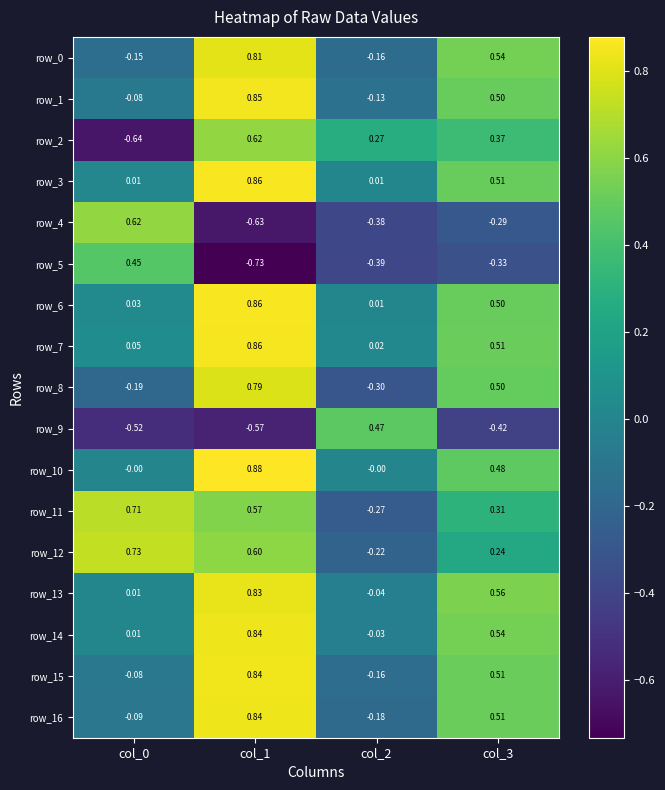

Is the value of row_1 at col_3 greater than the value of row_8 at col_2?

Yes